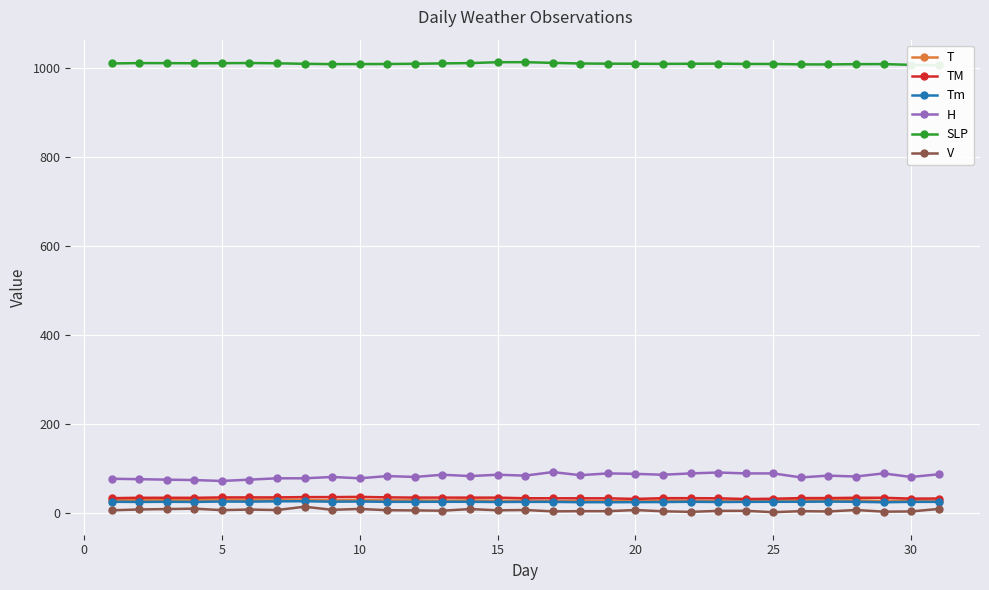

The value of H at 5 is 71.0. True or false?

True